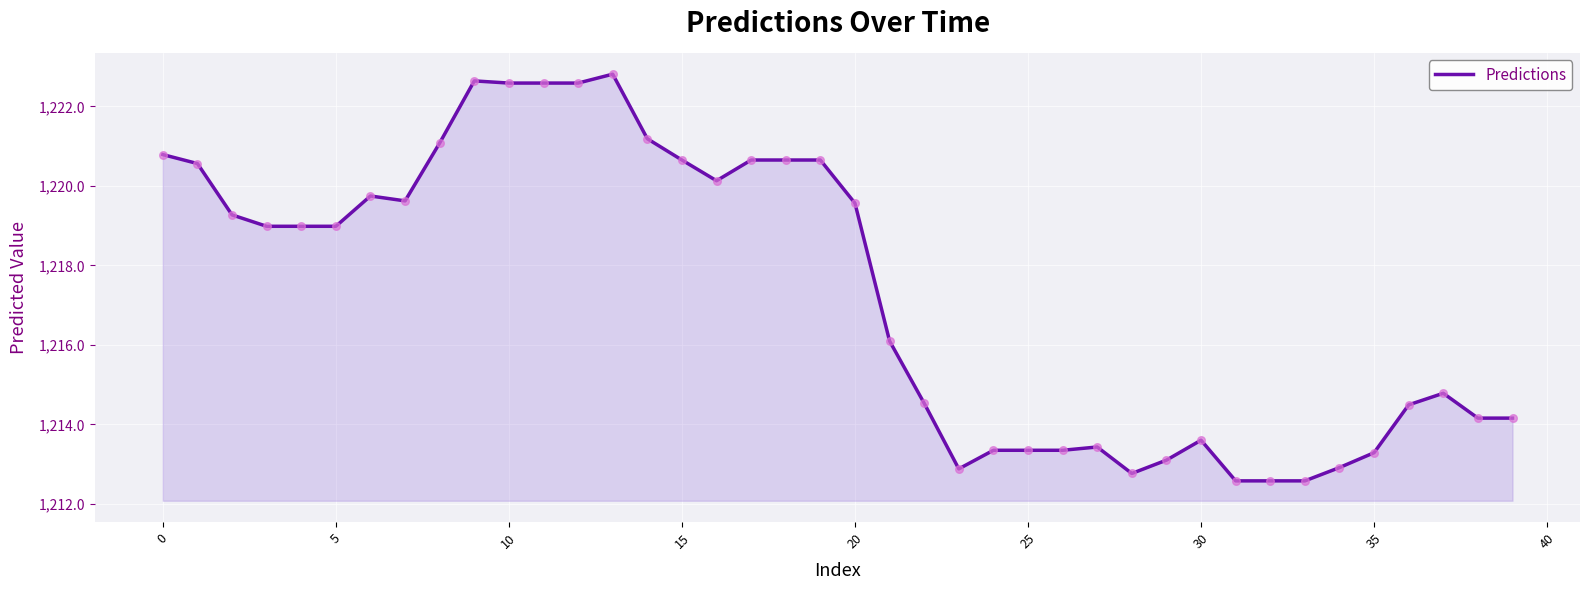

What is the greatest value displayed?

1222.8